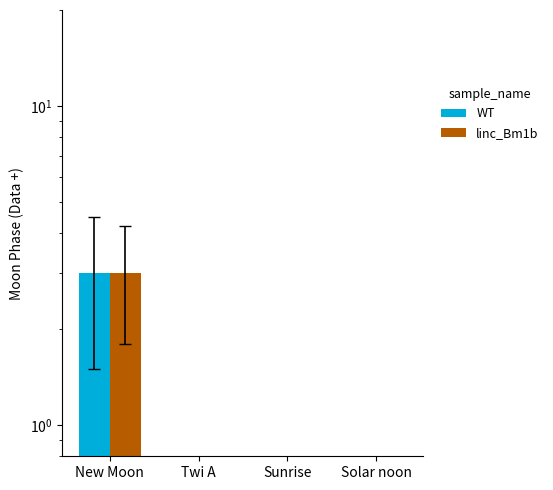

How many groups of bars are there?

4